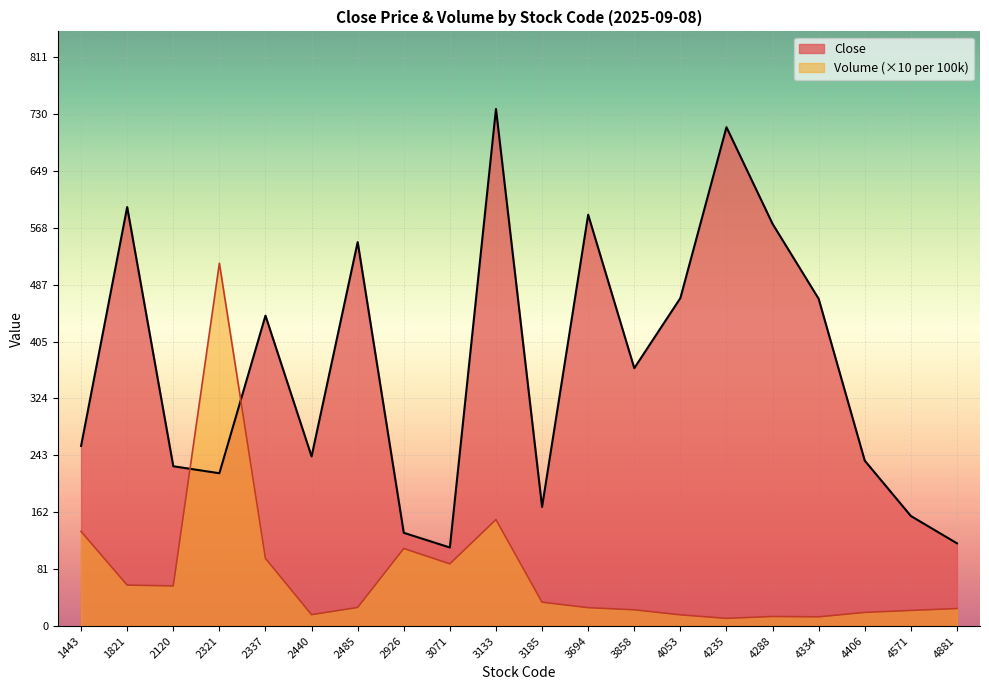

Where does the Close series first go above 368?

1821